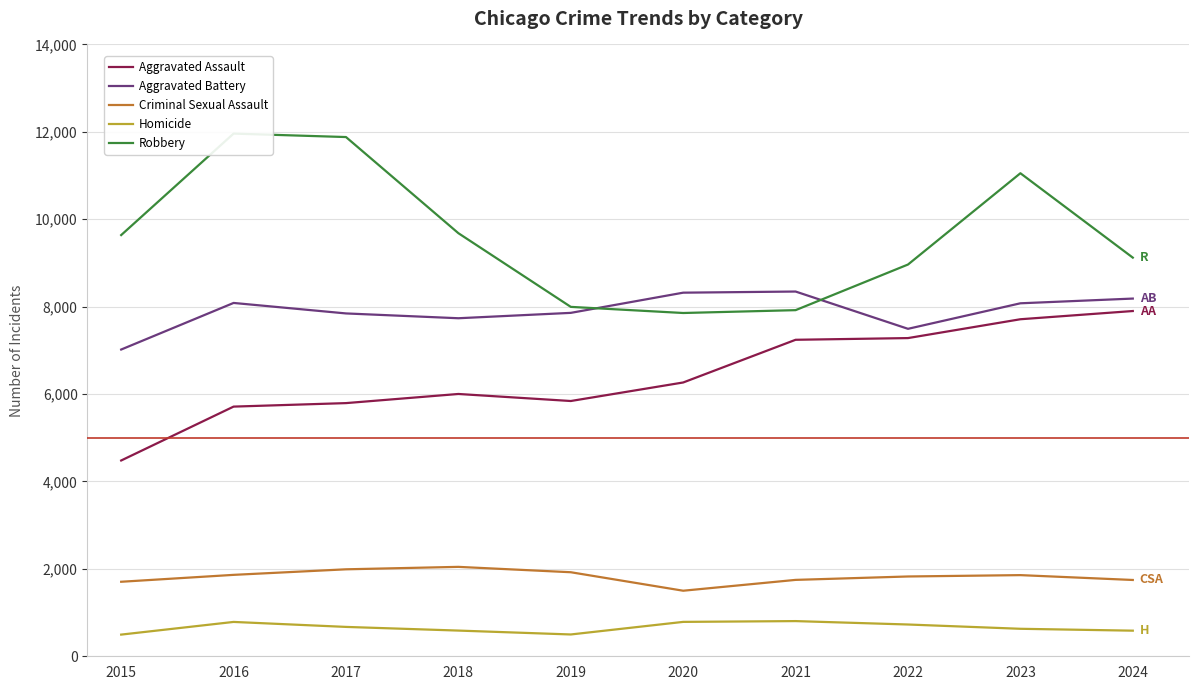

What is the value of the Homicide point at the 10th from the left?

586